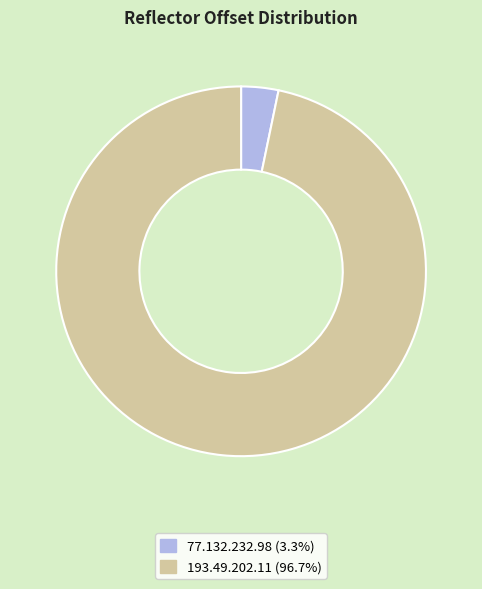

The 193.49.202.11 slice represents 97% of the pie. True or false?

True